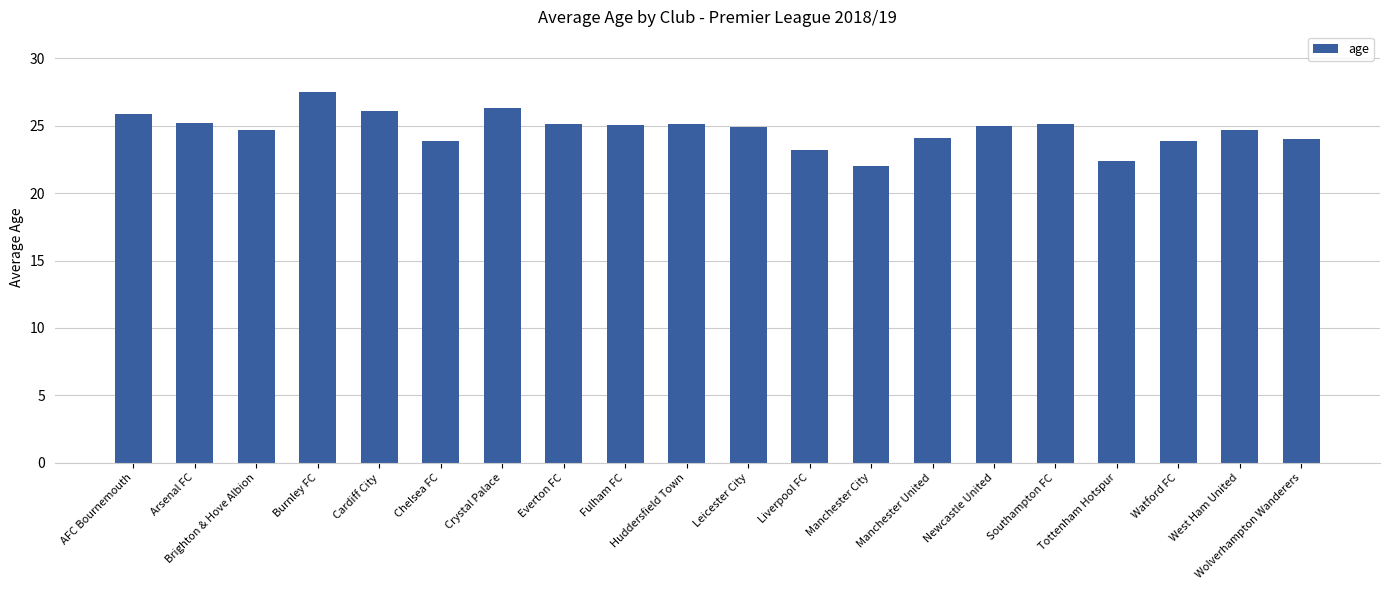

What is the difference between the maximum and second lowest values?

5.1